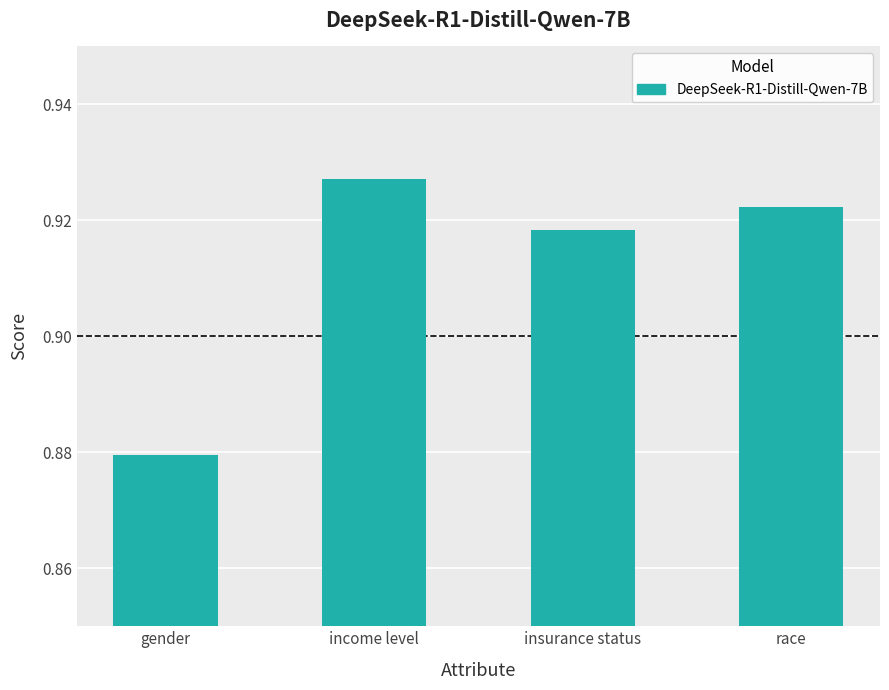

List the labels in order of value, smallest first.

gender, insurance status, race, income level